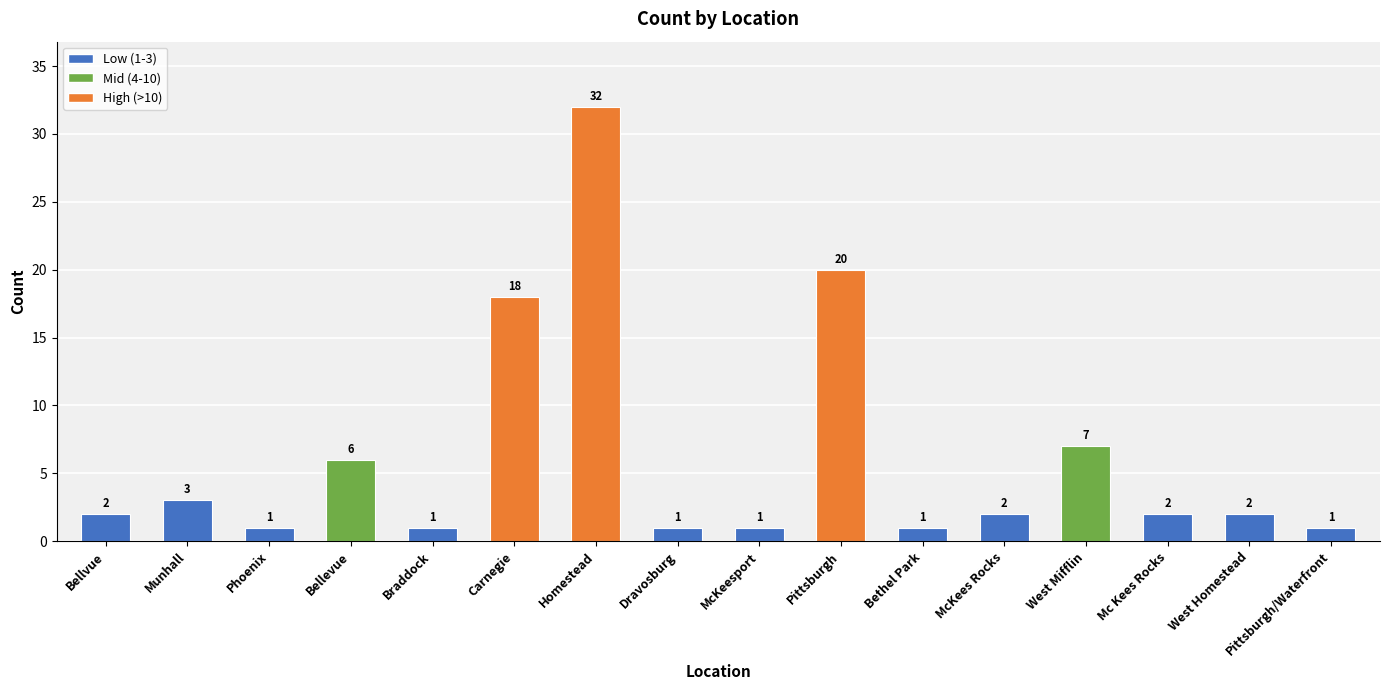

Count the number of categories in the chart.

16